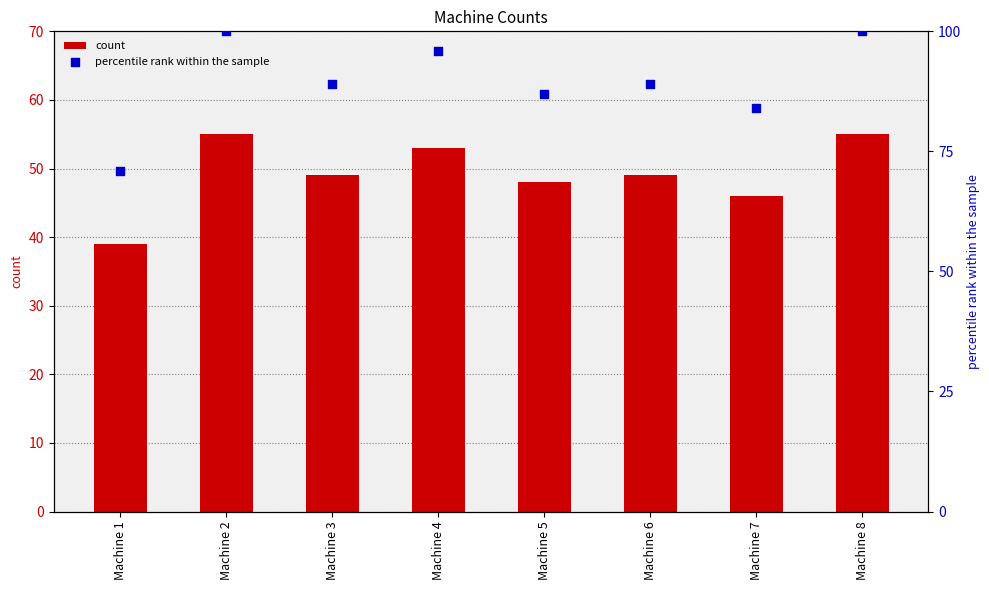

Which series reaches the maximum Y coordinate?

percentile rank within the sample